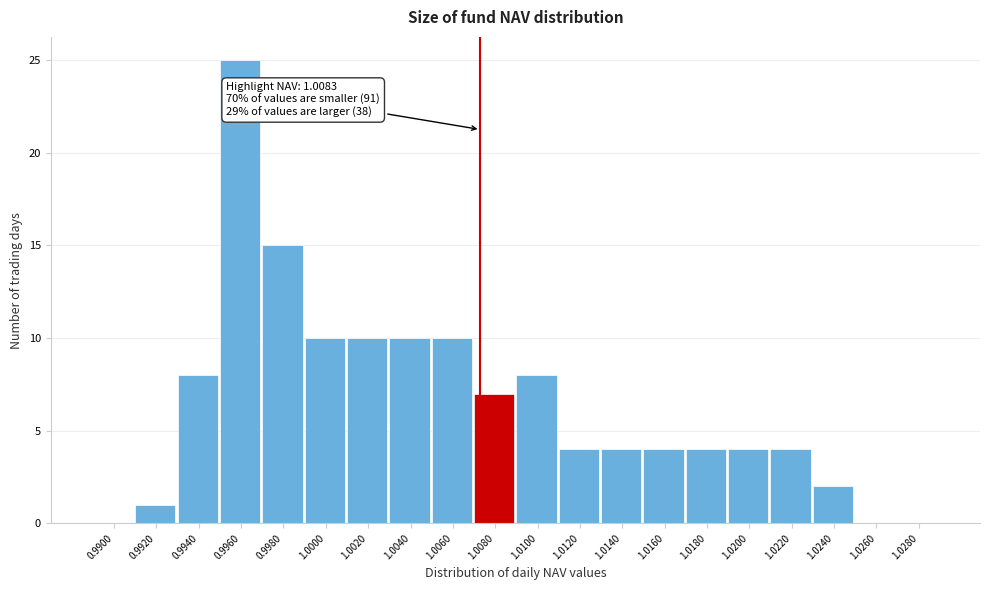

Reading right to left, extract all data points from this chart.

1.0280=0	1.0260=0	1.0240=2	1.0220=4	1.0200=4	1.0180=4	1.0160=4	1.0140=4	1.0120=4	1.0100=8	1.0080=7	1.0060=10	1.0040=10	1.0020=10	1.0000=10	0.9980=15	0.9960=25	0.9940=8	0.9920=1	0.9900=0